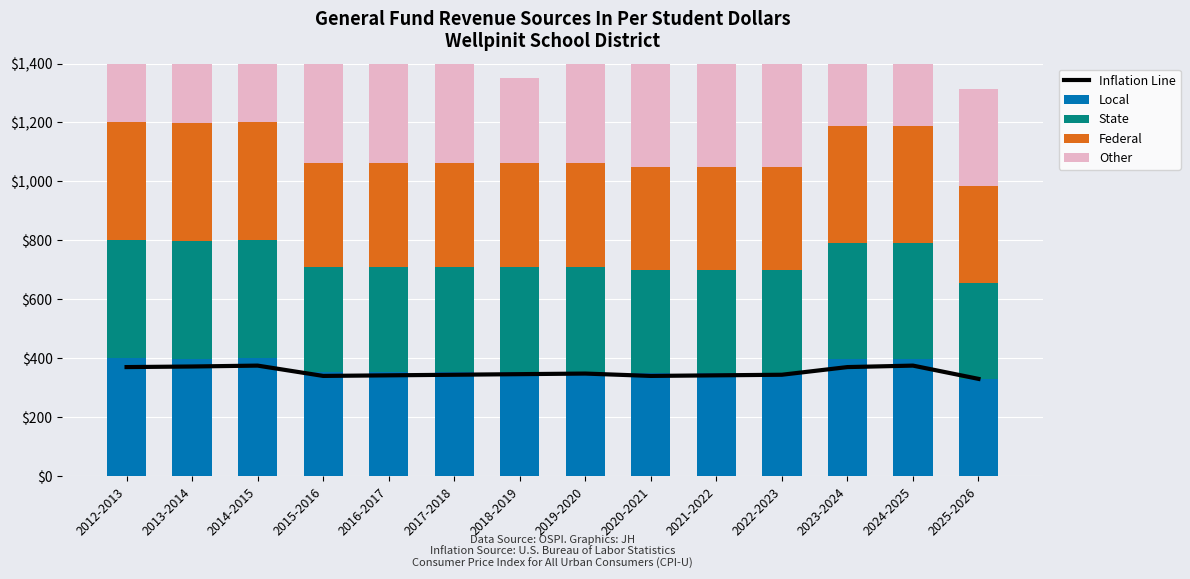

What position from the left is 2023-2024?

12